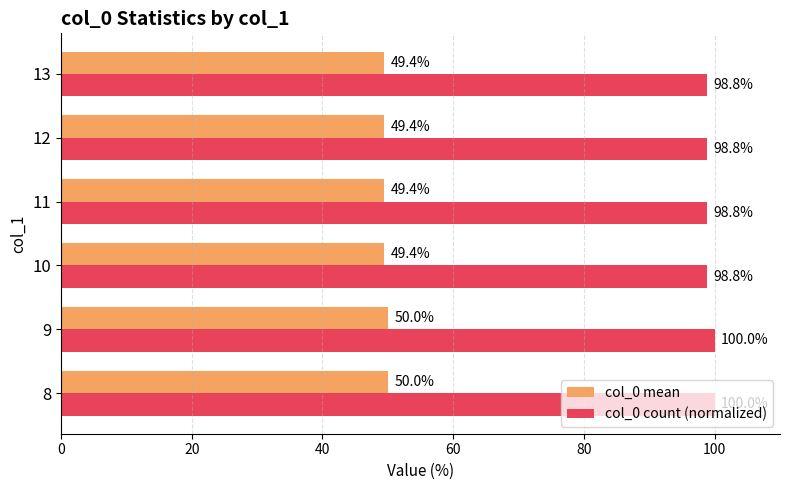

Rank the series by their average value, from highest to lowest.

col_0 count (normalized), col_0 mean